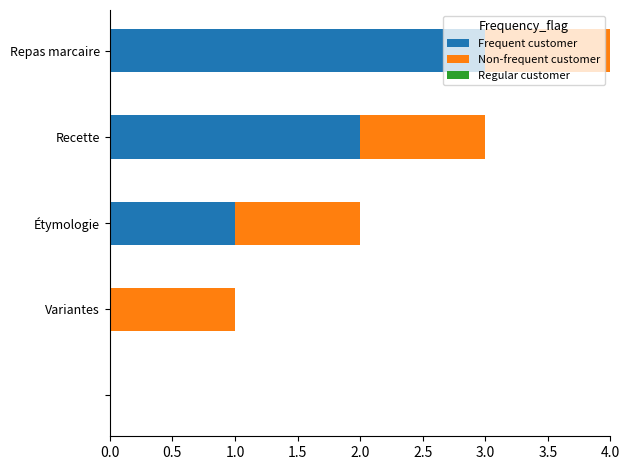

At which label does Frequent customer reach its peak?

Repas marcaire